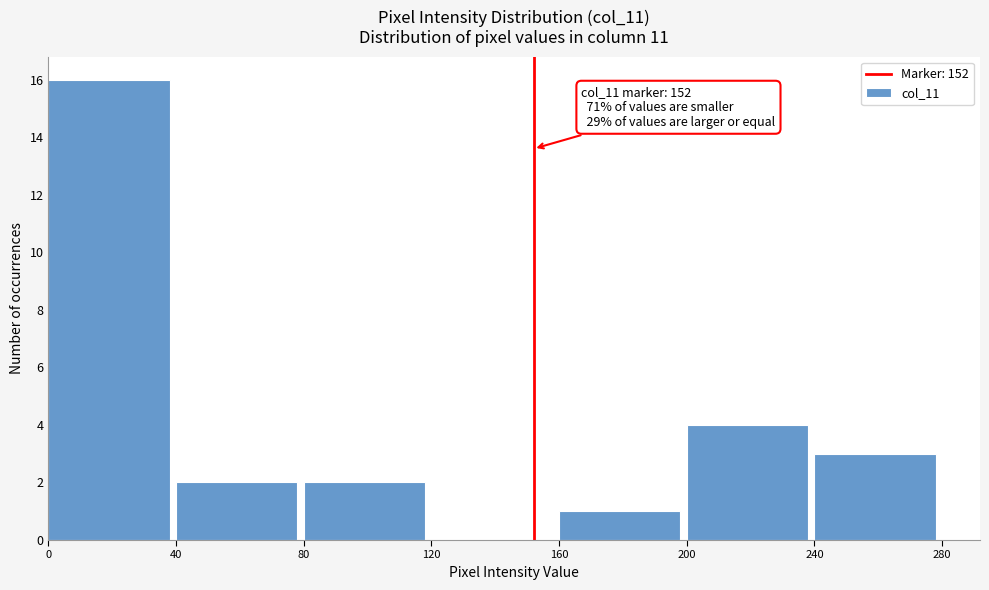

Which range on the x-axis has the tallest bar?

0 to 40